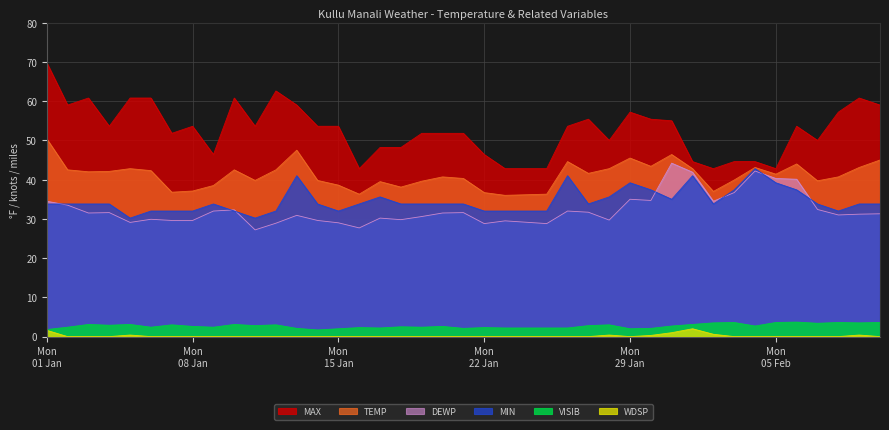

True or false: MIN and TEMP cross at least once.

False